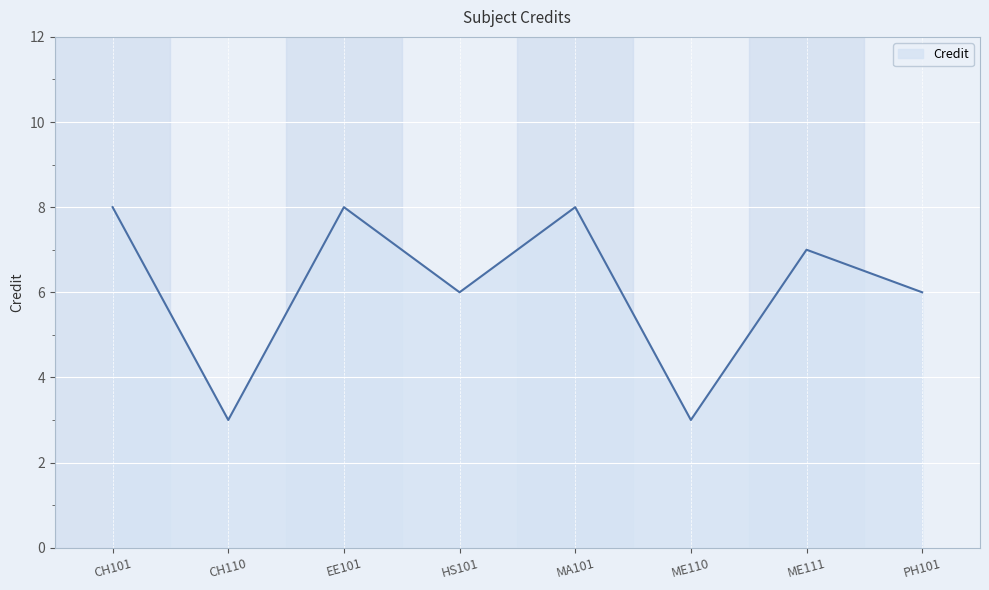

How many interior local valleys (lower than both neighbors) does the data have?

3